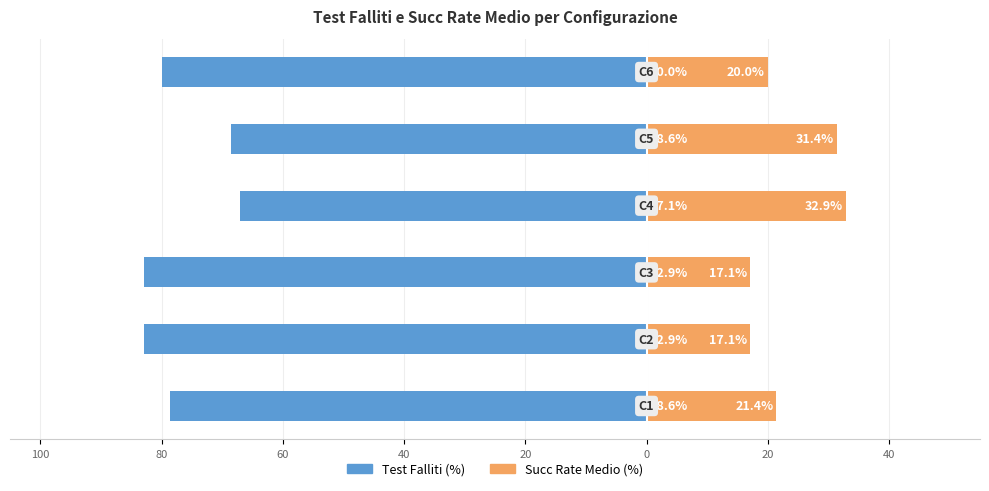

What is the difference between the Succ Rate Medio (%) values at 80 and 40?

15.7